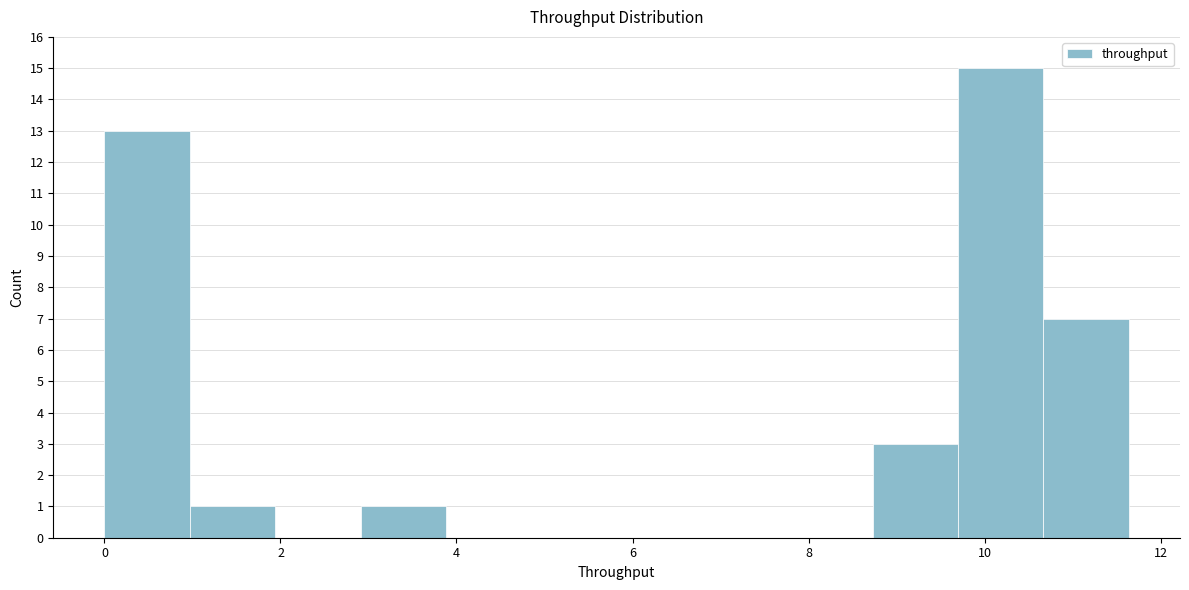

Reading left to right, transcribe this chart: for each bar, give the range it covers on the x-axis and its height. Neither the bar edges nor the heights are printed on the chart, so give them approximately, as read against the axes.

0.0 to 1.0: 13
1.0 to 2.0: 1
2.0 to 3.0: 0
3.0 to 3.8: 1
3.8 to 4.8: 0
4.8 to 5.8: 0
5.8 to 6.8: 0
6.8 to 7.8: 0
7.8 to 8.8: 0
8.8 to 9.6: 3
9.6 to 10.6: 15
10.6 to 11.6: 7